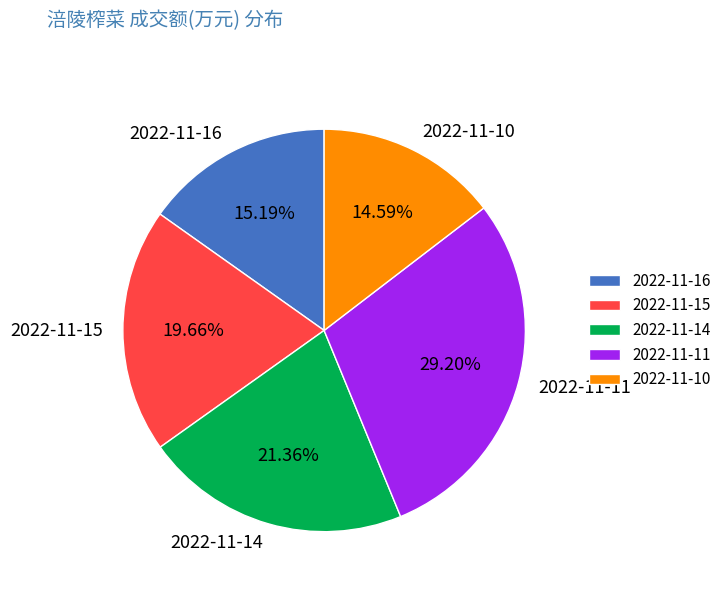

Rank the categories by value from lowest to highest.

2022-11-10, 2022-11-16, 2022-11-15, 2022-11-14, 2022-11-11